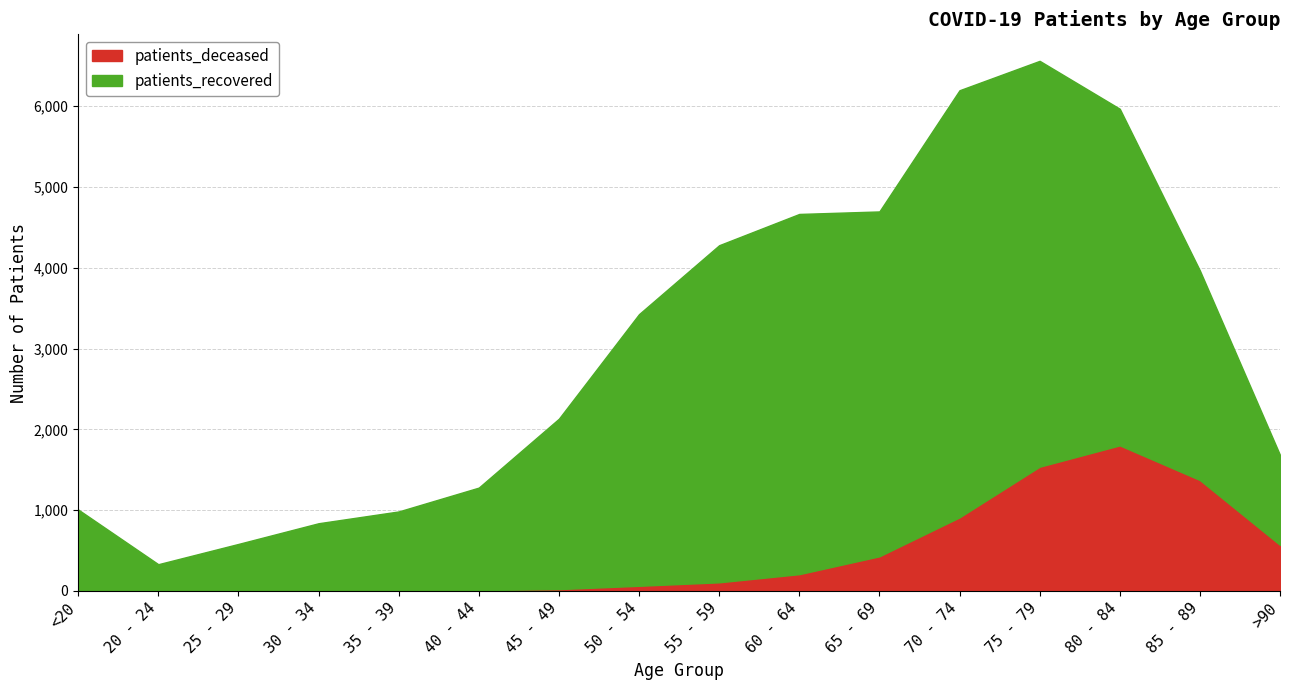

At which category does the chart reach its minimum across all series?

20 - 24